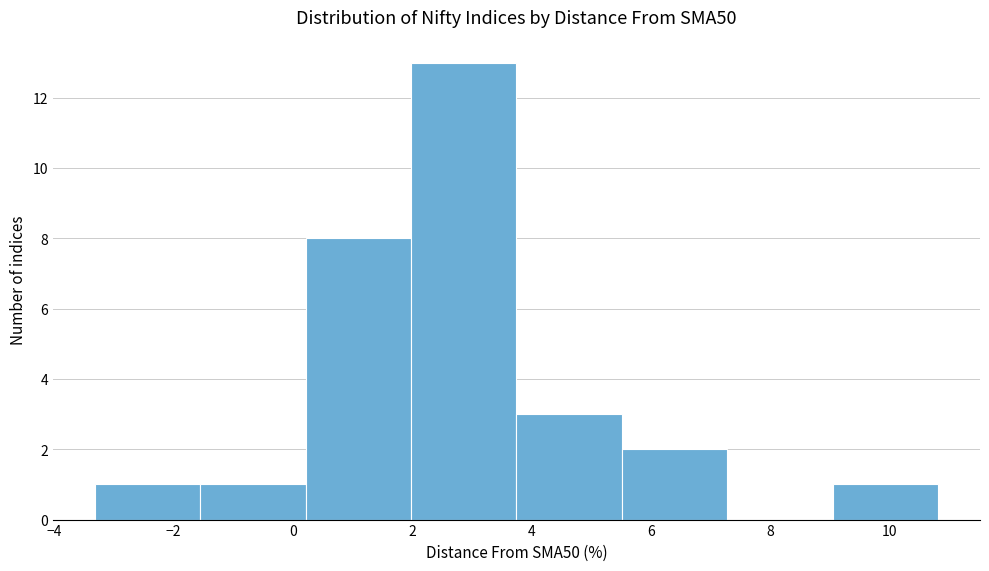

Over which range of the x-axis is the bar tallest?

2.0 to 3.8